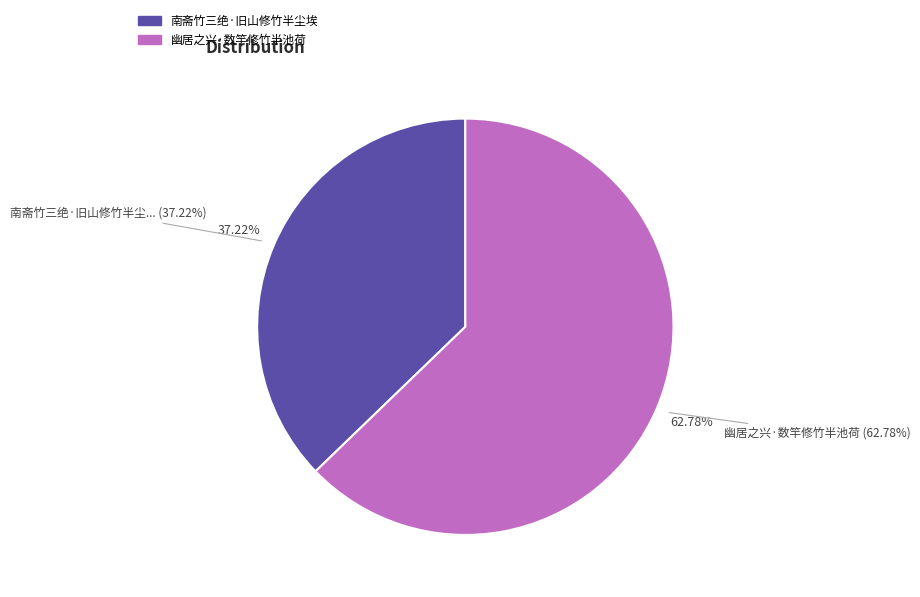

Combined, do 幽居之兴·数竿修竹半池荷 and 南斋竹三绝·旧山修竹半尘埃 account for over 50%?

Yes